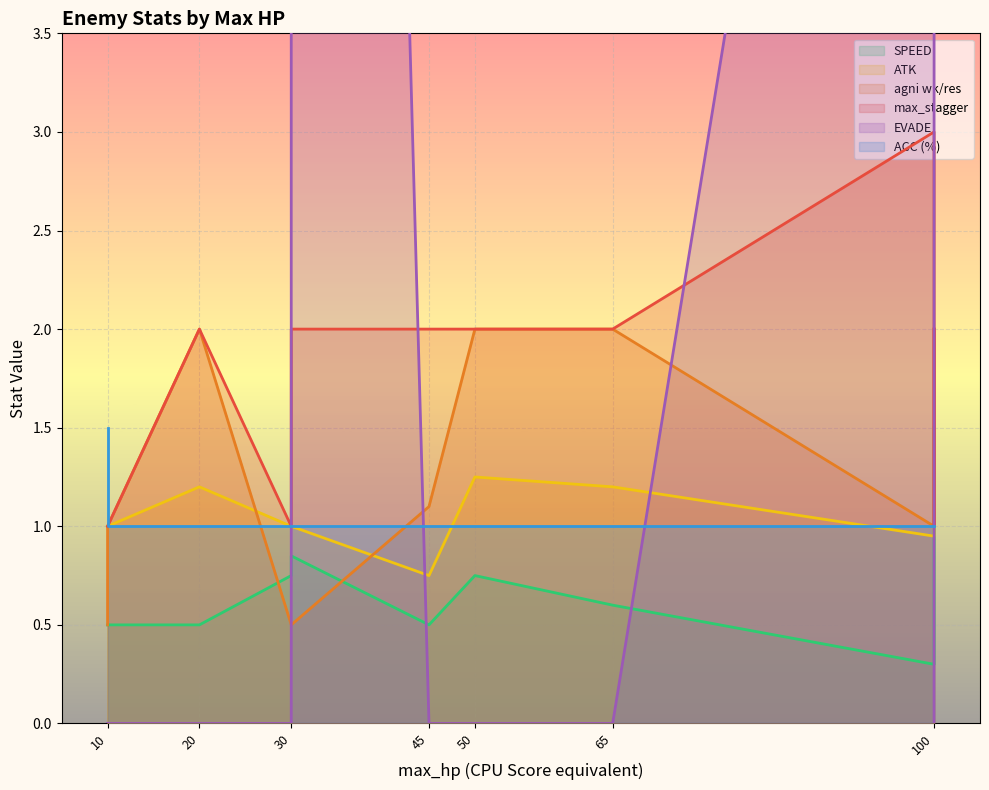

What is the value of the ATK point at the 10th from the left?

0.8